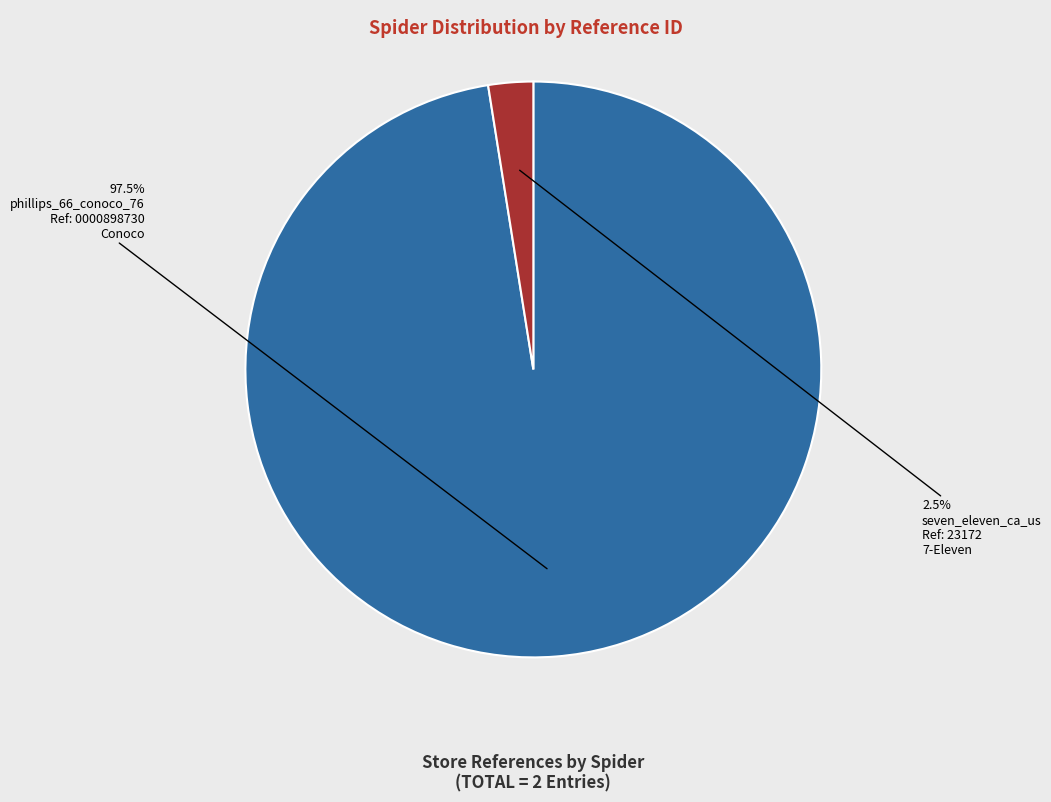

How many slices are in this pie chart?

2